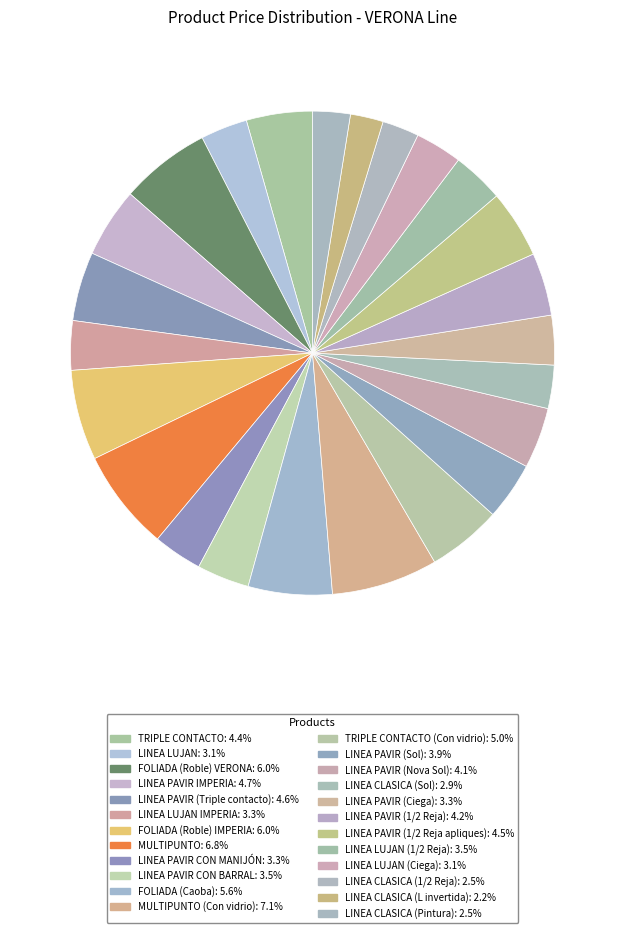

Is there a majority slice in this chart?

No